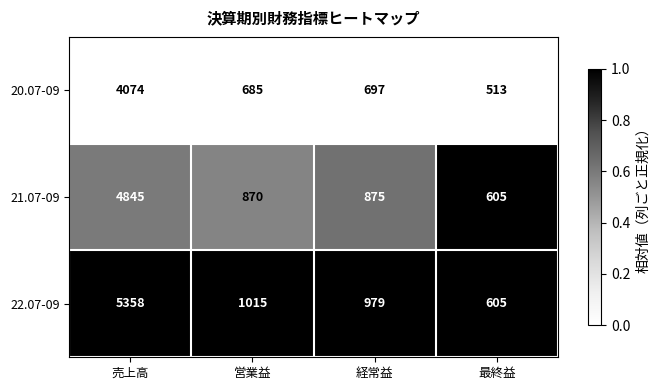

Which label corresponds to the largest value in the chart?

売上高